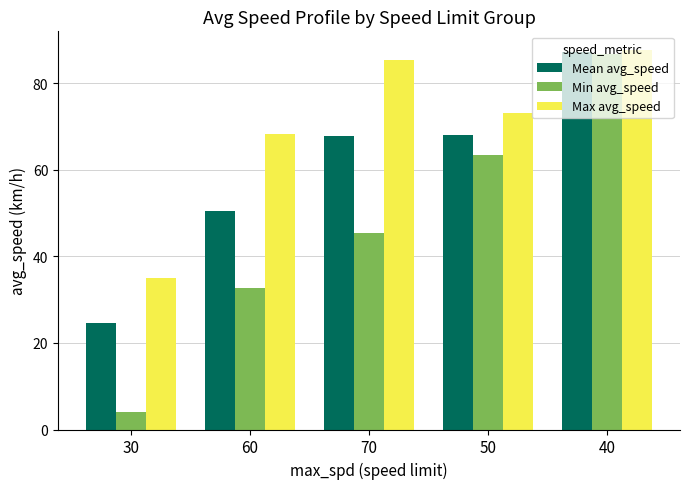

What is the smallest value displayed?

3.9